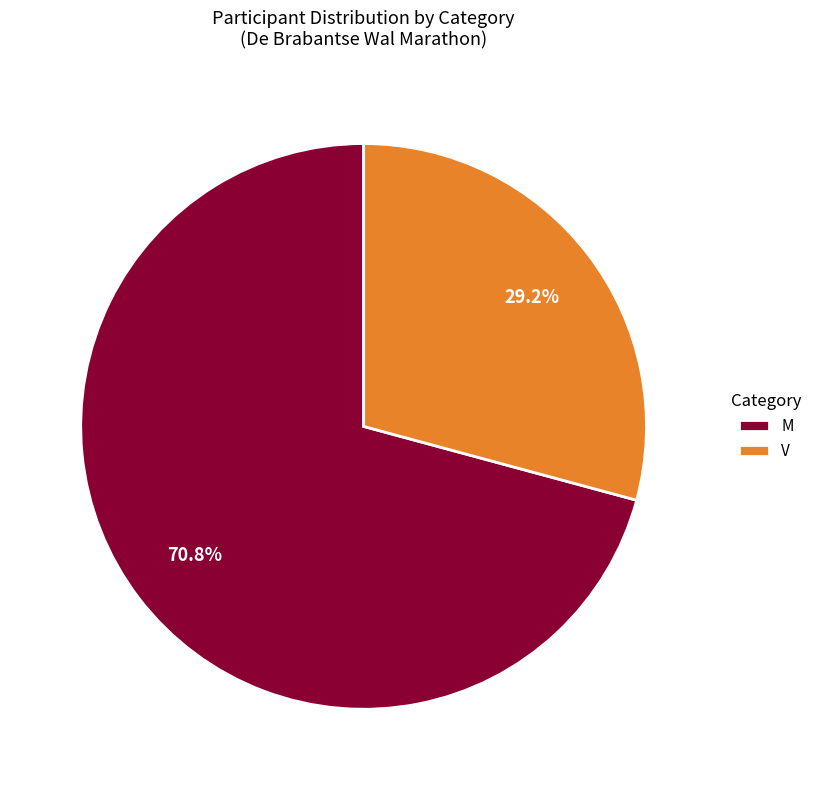

To the nearest percent, what is the difference between the M and V slice percentages?

42%